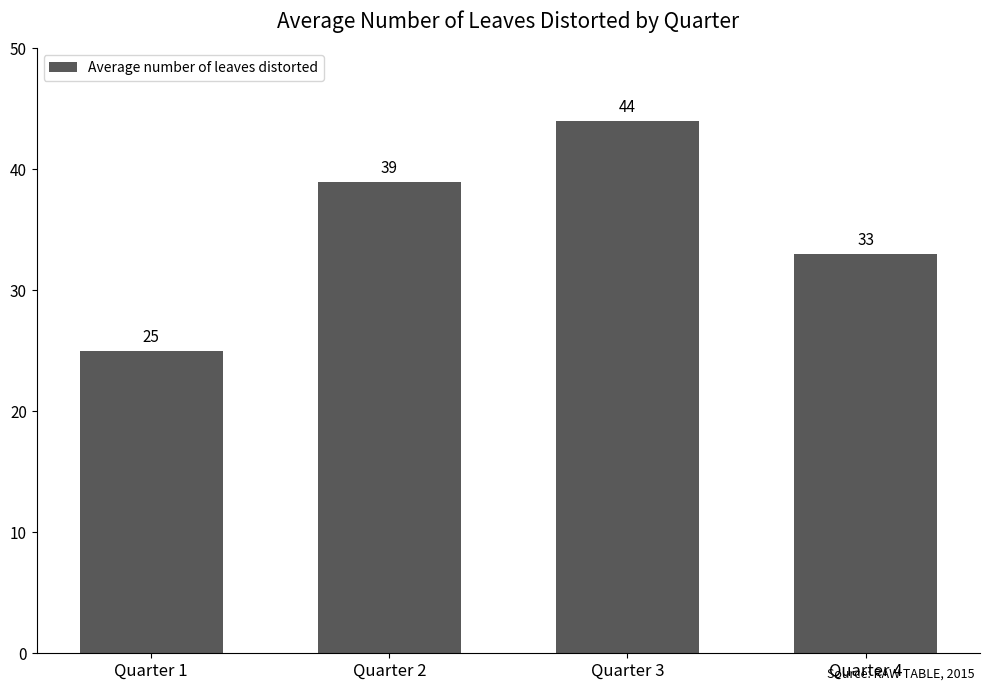

The chart shows a value of 69 at Quarter 3. True or false?

False